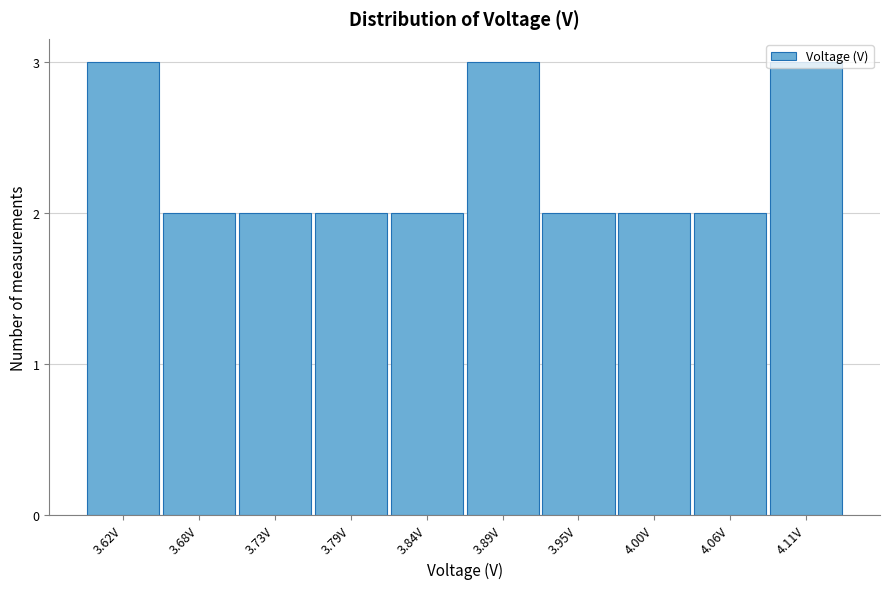

Which has a higher value, 3.95V or 3.62V?

3.62V